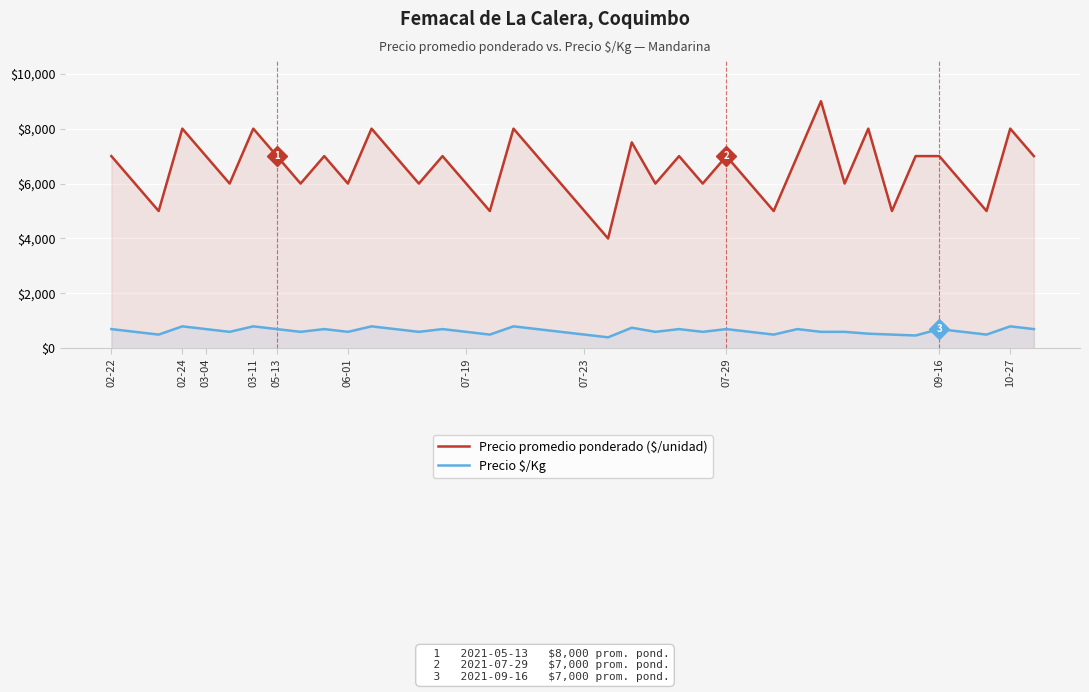

How many lines are shown in the chart?

2